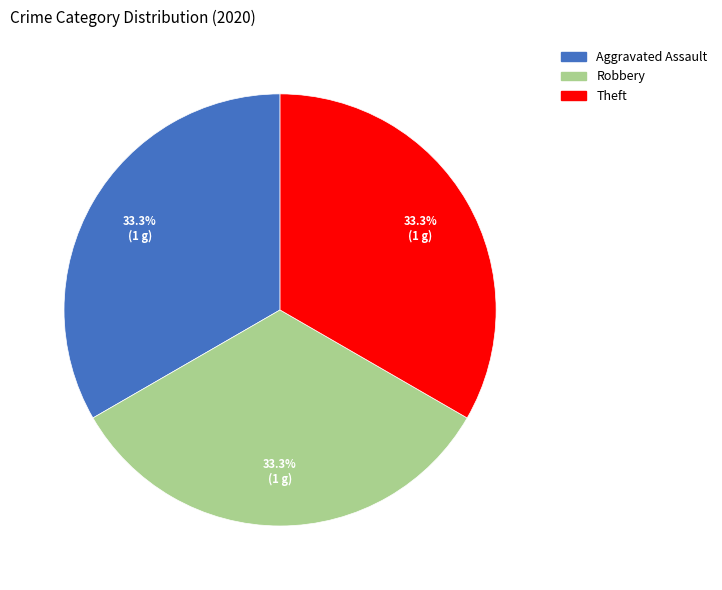

What is the ratio of the value at Robbery to the value at Aggravated Assault?

1.0